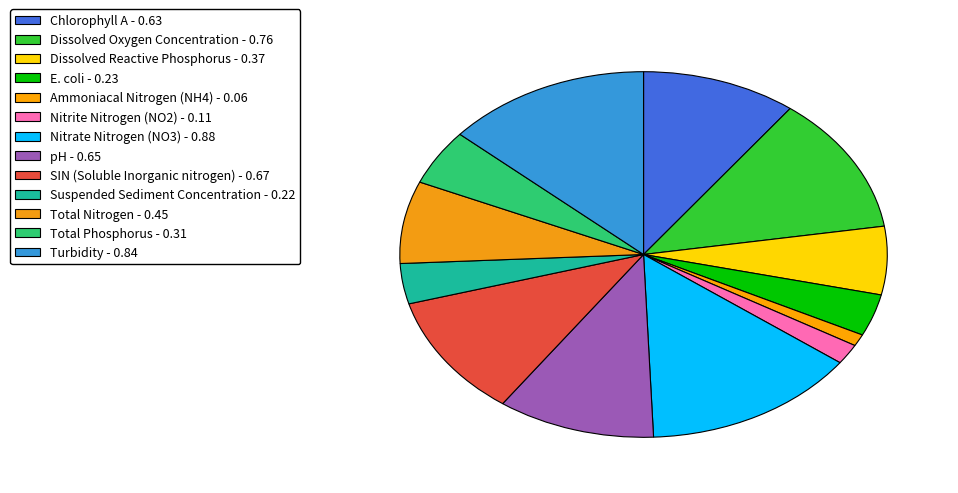

To the nearest percent, what is the average slice percentage?

8%